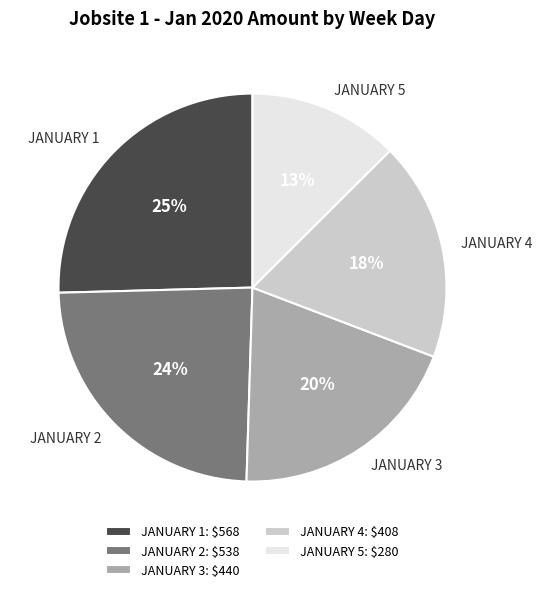

Do JANUARY 2 and JANUARY 1 together represent more than half of the pie?

No